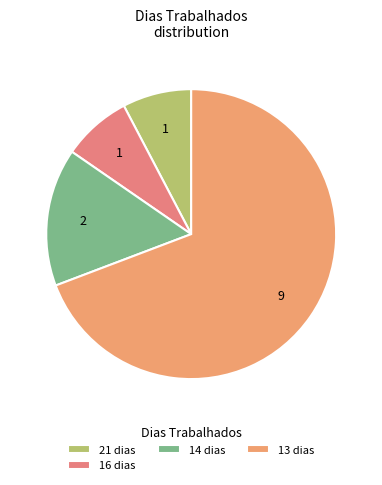

Is there a majority slice in this chart?

Yes